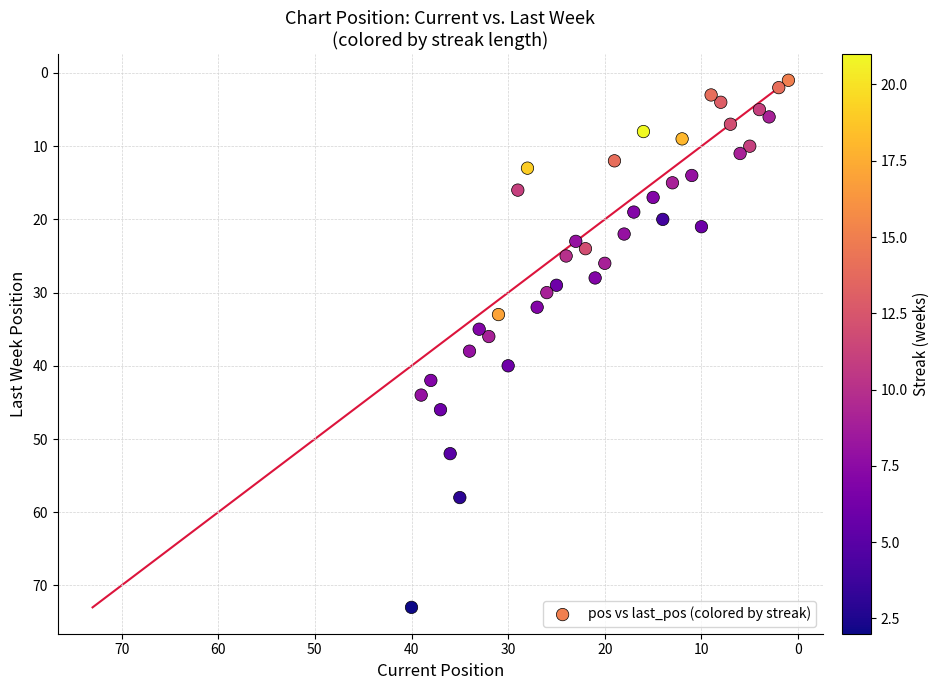

What is the range of X values (max minus min)?

39